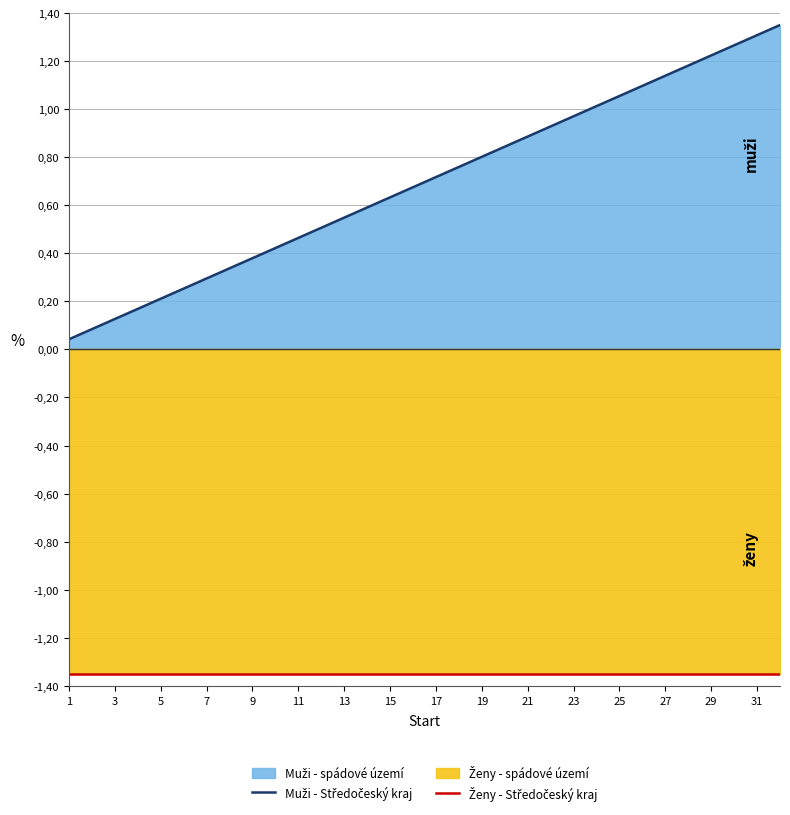

The Muži - Středočeský kraj series shows 0.3 at 5. True or false?

False